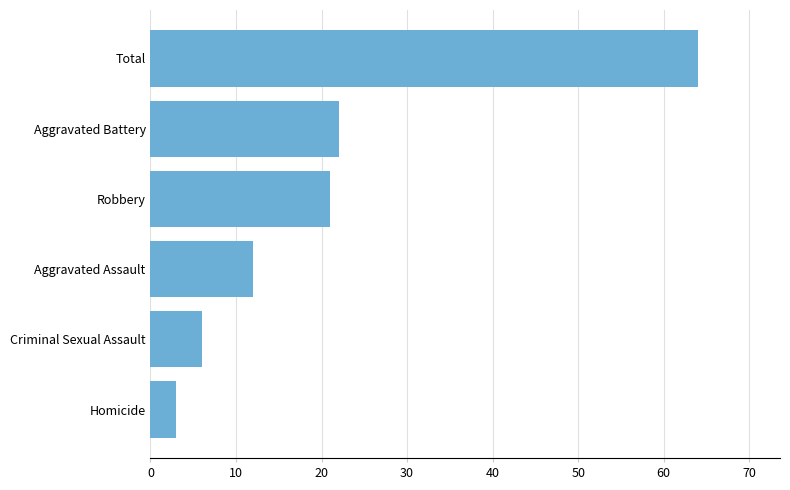

The chart shows a value of 21 at Robbery. True or false?

True